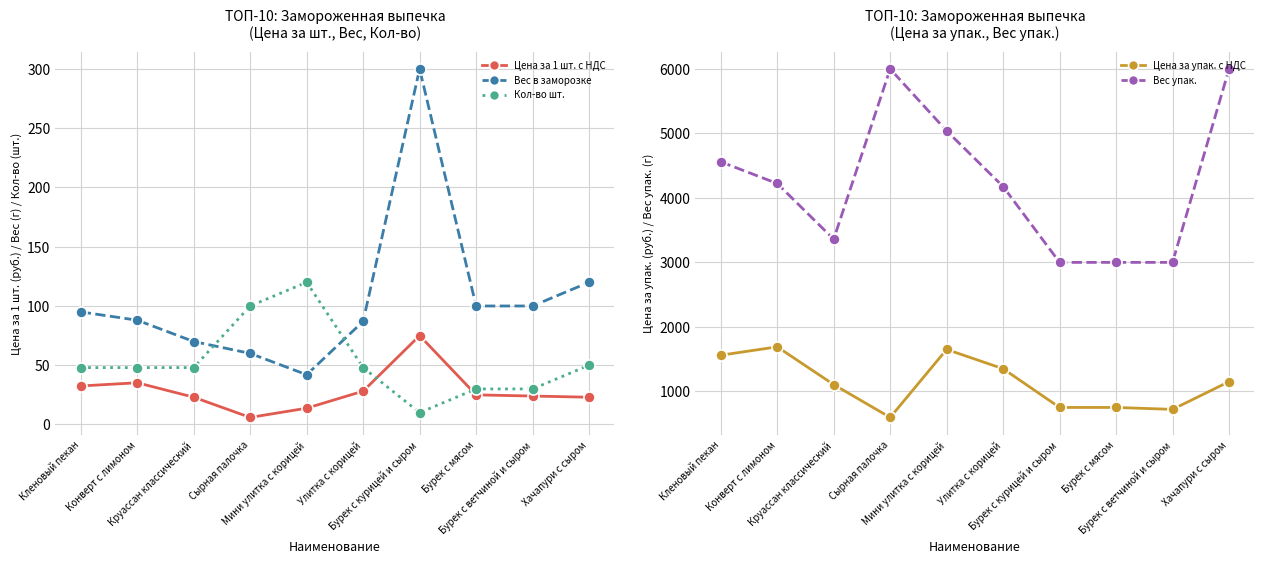

List the series in order of their peak value, highest first.

Вес упак., Цена за упак. с НДС, Вес в заморозке, Кол-во шт., Цена за 1 шт. с НДС